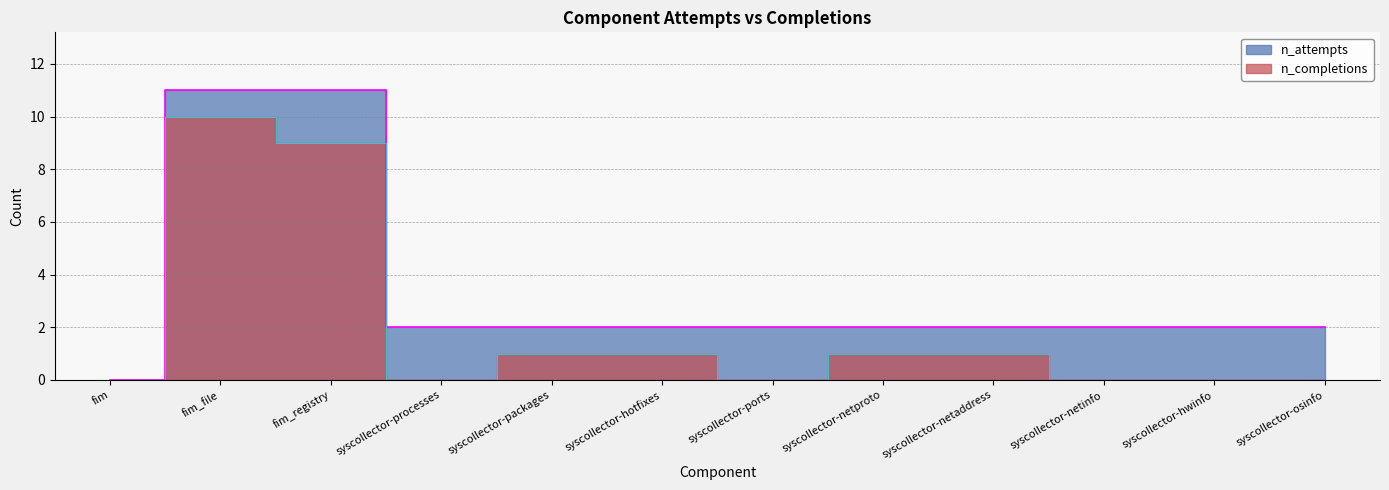

Reading left to right, what are all the values shown in this chart?

n_attempts: 0	11	11	2	2	2	2	2	2	2	2	2
n_completions: 0	10	9	0	1	1	0	1	1	0	0	0